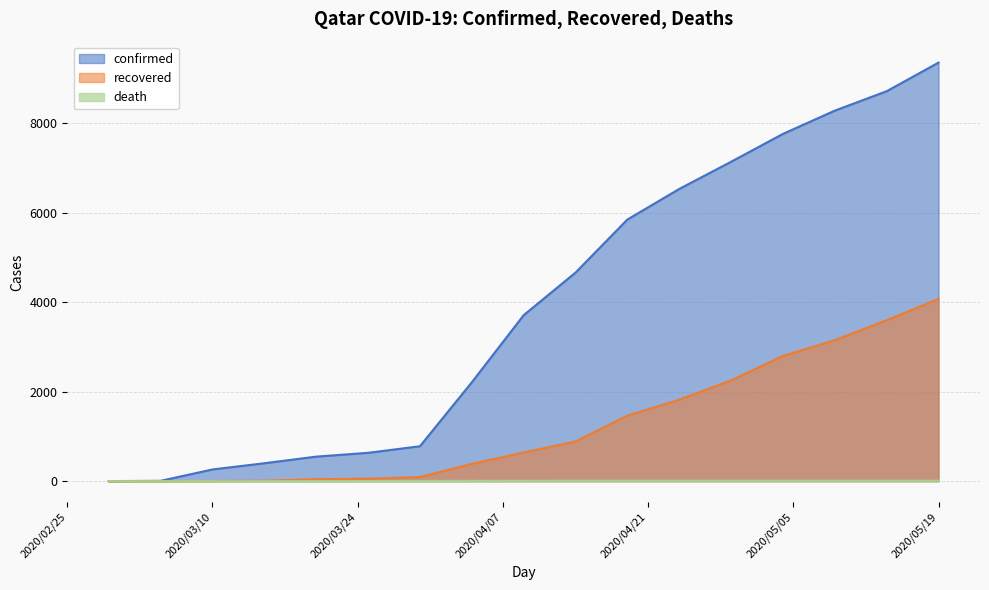

Is it true that confirmed equals 2210 at 2020/04/04?

True